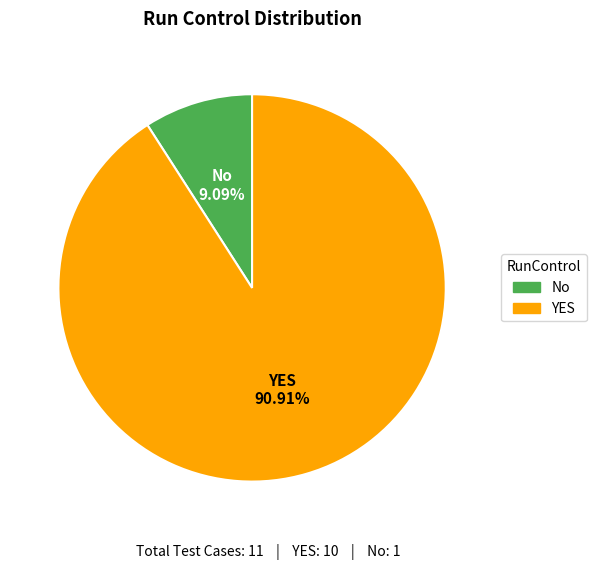

Combined, what portion of the pie is YES and No?

100.0%